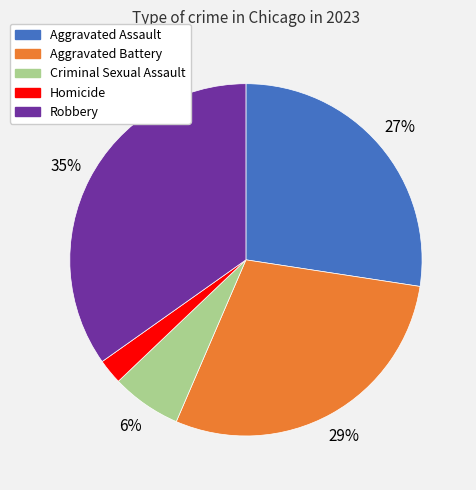

How many segments does this pie chart have?

5